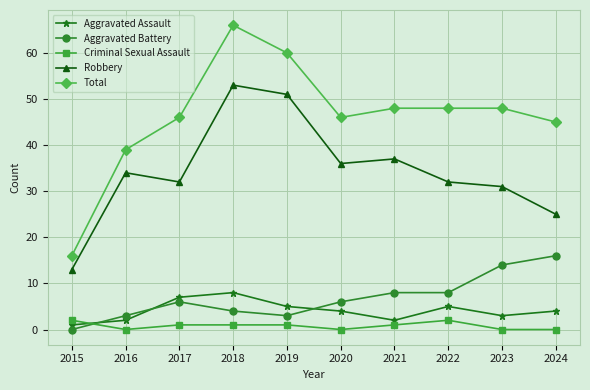

At which label does Total reach its minimum?

2015